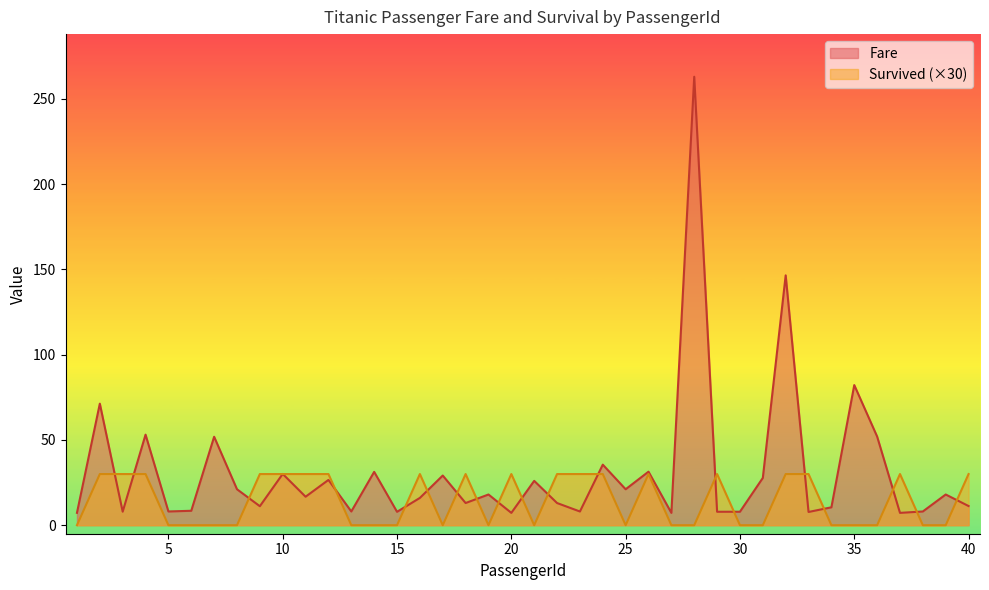

What is the difference between the maximum and second lowest values in the Fare series?

255.8